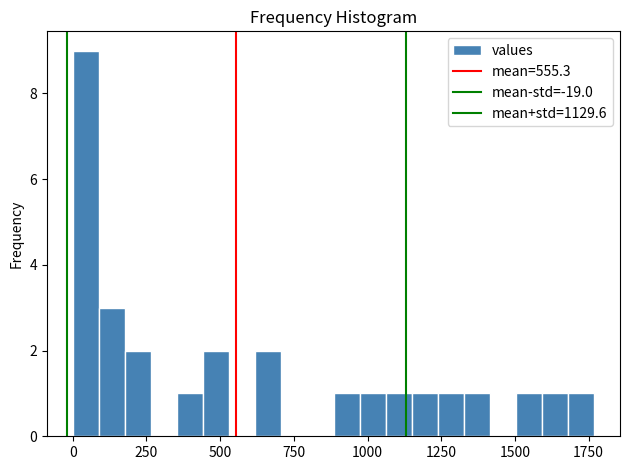

Read against the x-axis, roughly where is the centre of the tallest bar?

50